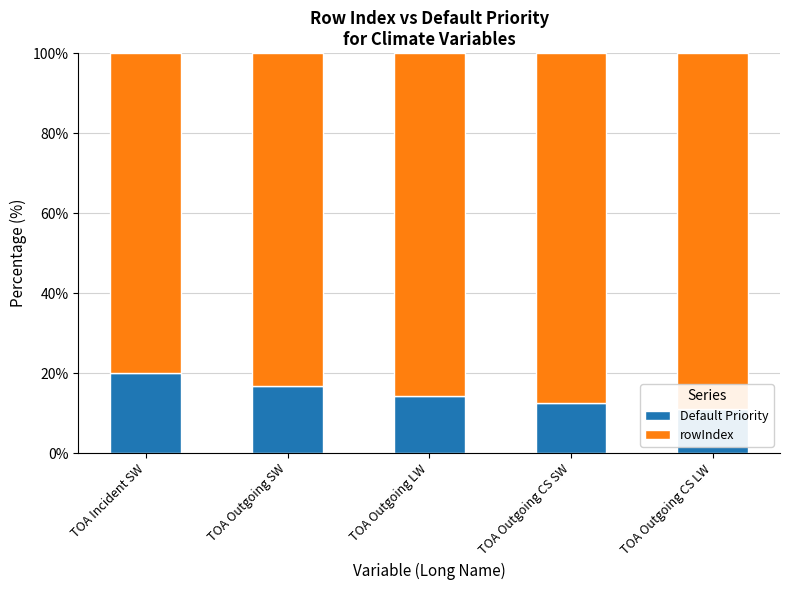

What is the label of the 1st bar from the right?

TOA Outgoing CS LW